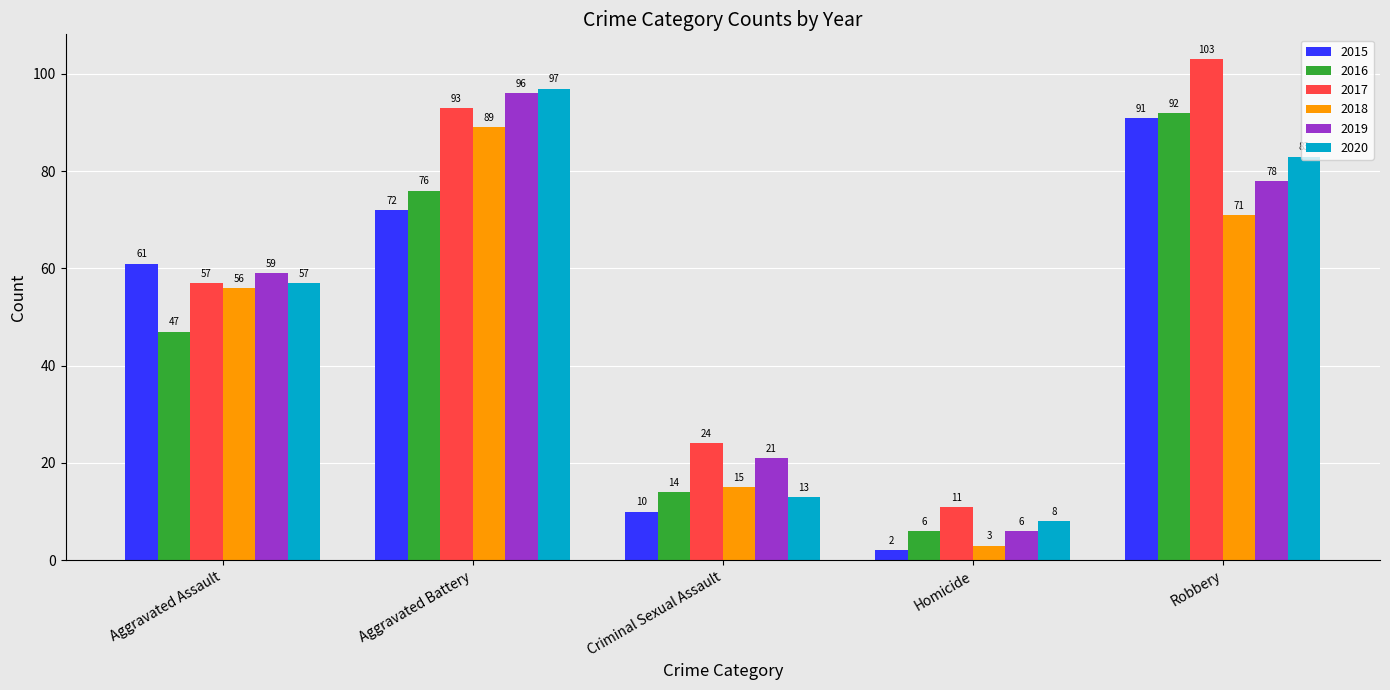

True or false: 2020 has a value of 13 at Criminal Sexual Assault.

True